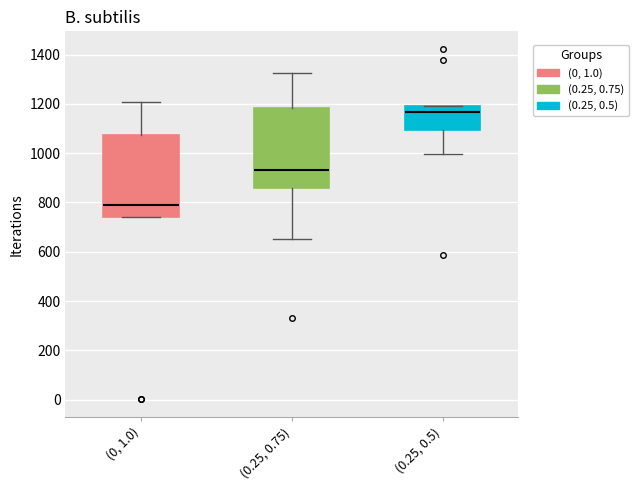

Where does the lower whisker of the box for (0.25, 0.75) end on the y-axis? The values are not printed on the chart, so give them approximately, as read against the axis.

660